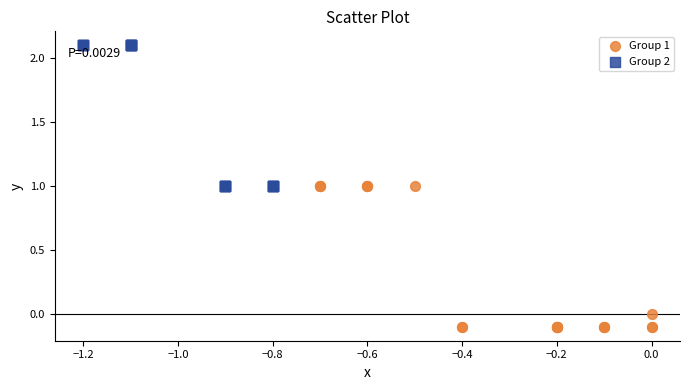

Which series reaches the minimum Y coordinate?

Group 1